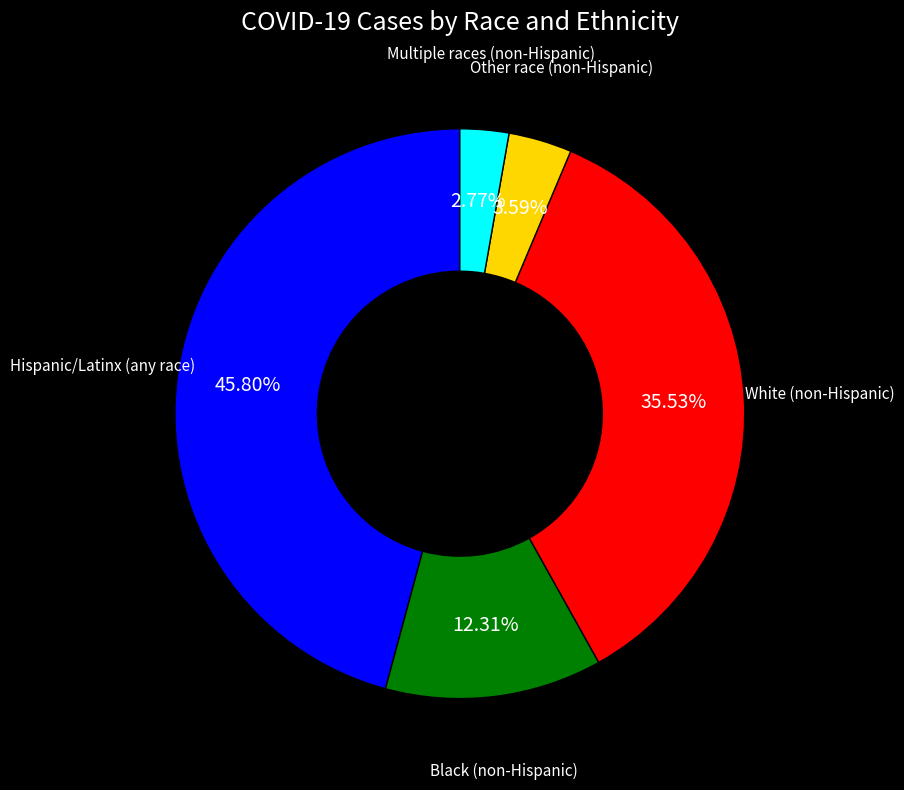

Is there any slice that represents more than half of the pie?

No